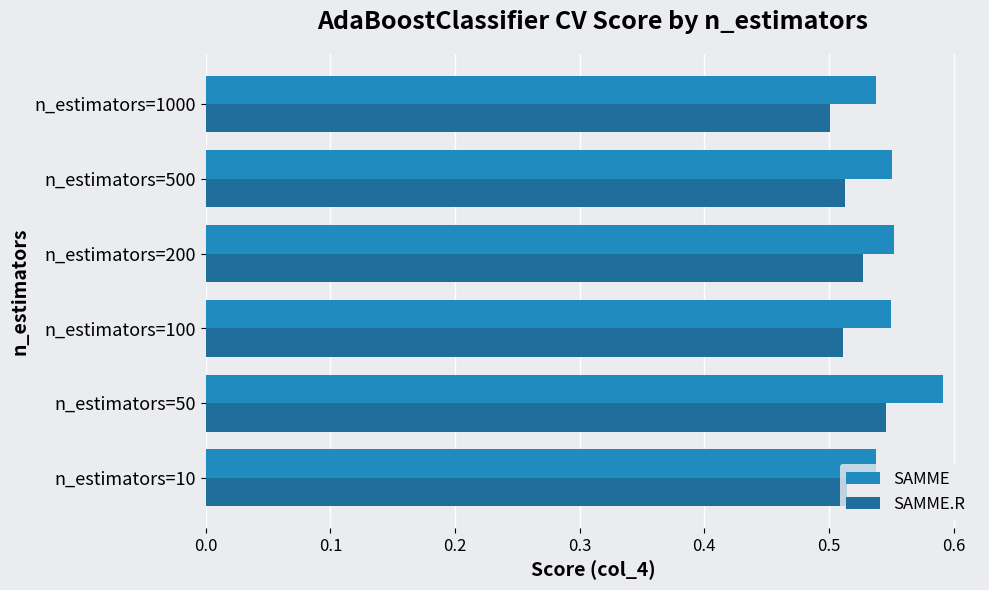

At which category is the sum across all series the highest?

n_estimators=50